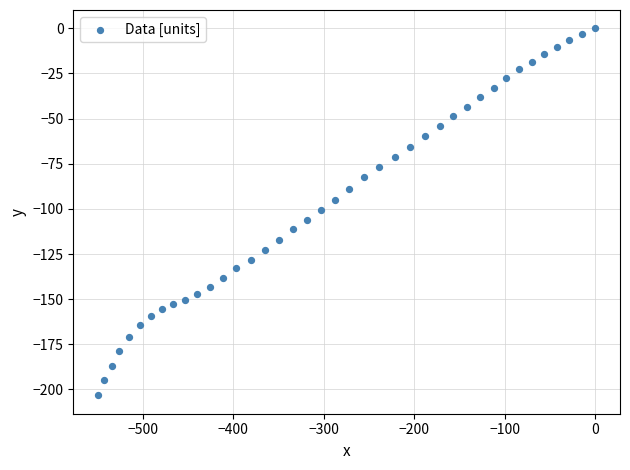

What is the range of X values (max minus min)?

549.3